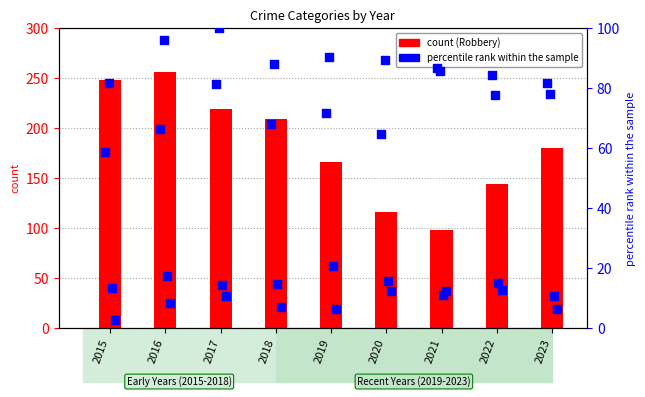

What is the total value across all series at 2020?

298.1